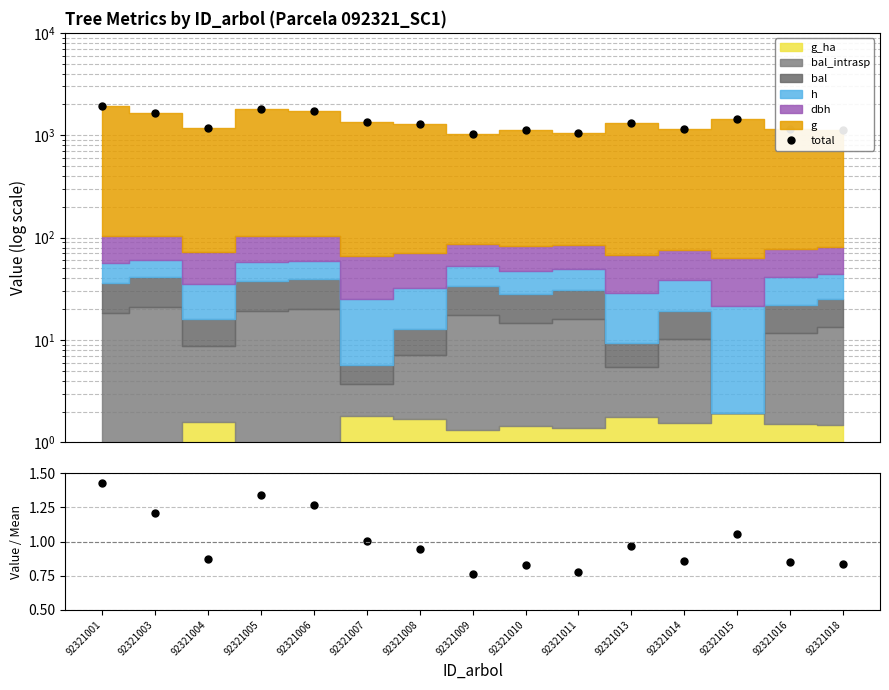

At how many categories does at least one series exceed 839?

15